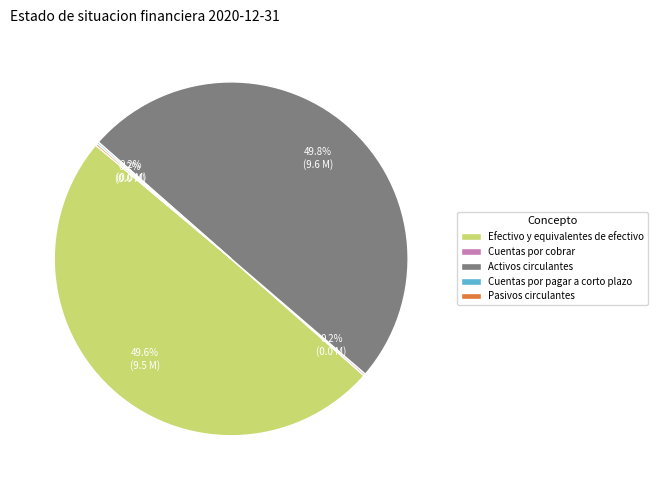

To the nearest percent, what is the difference between the largest and smallest slice percentages?

50%